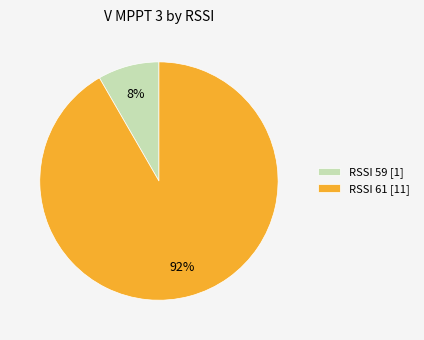

Count the number of slices in the pie.

2